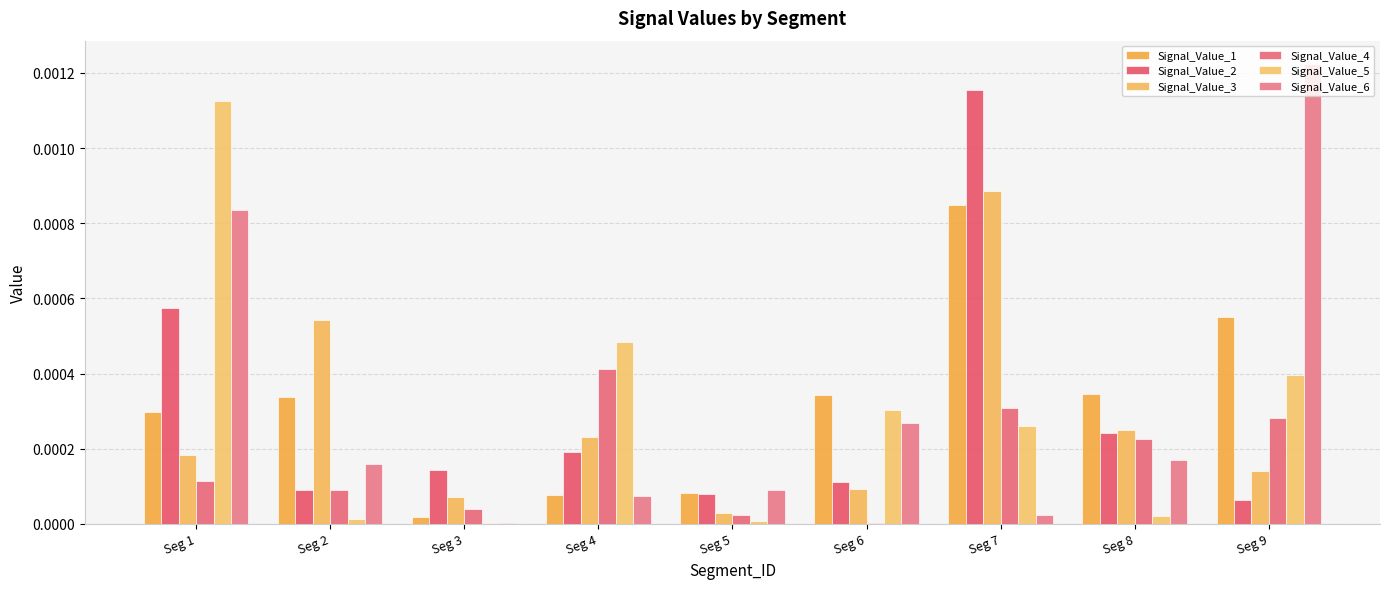

Is it true that Signal_Value_3 equals 0.0 at Seg 5?

False